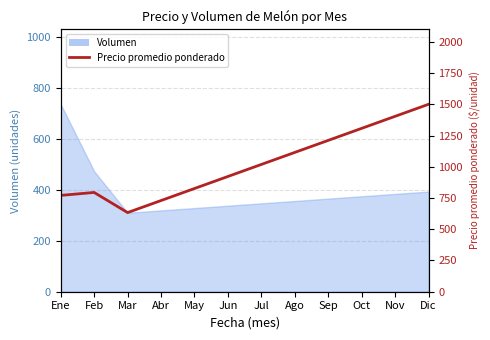

What is the label of the 4th point from the left?

Abr